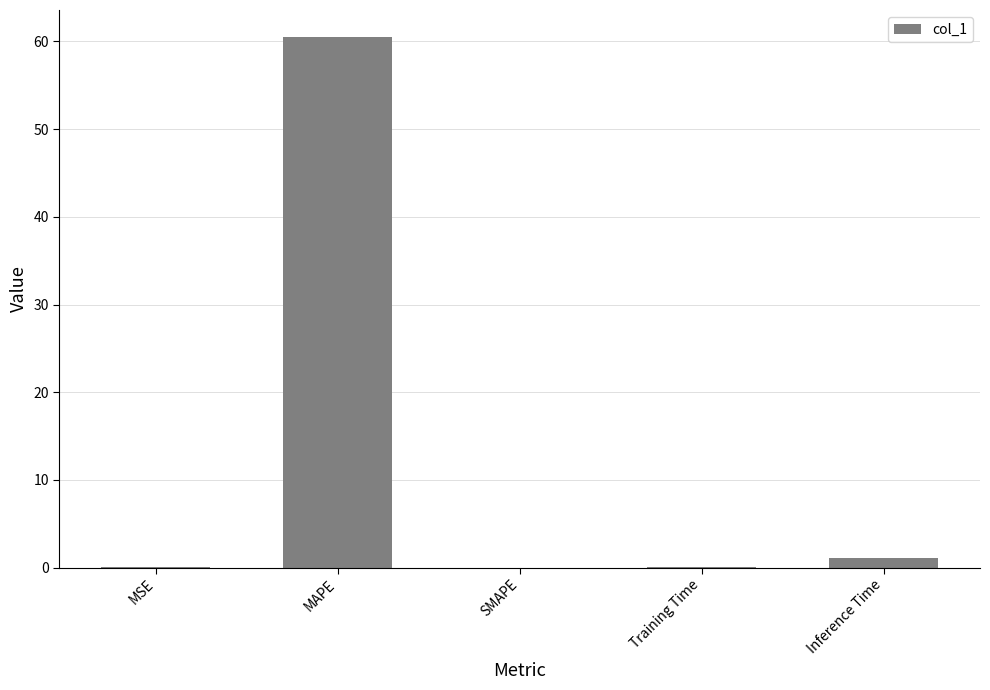

What is the sum of all values?

61.7